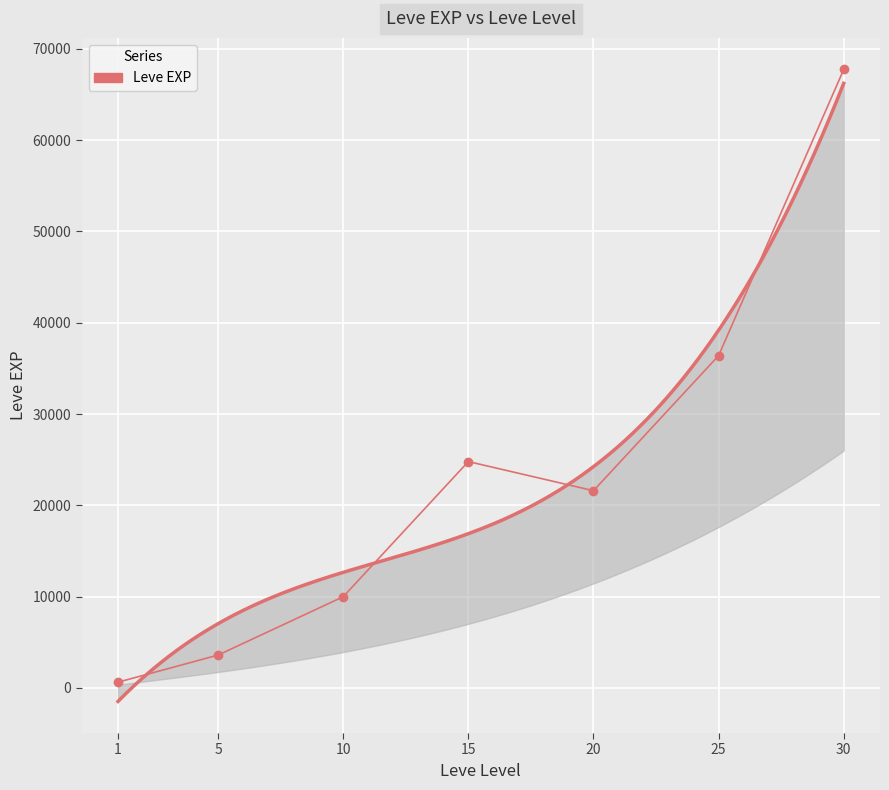

What is the value of the 5th point from the left?

21600